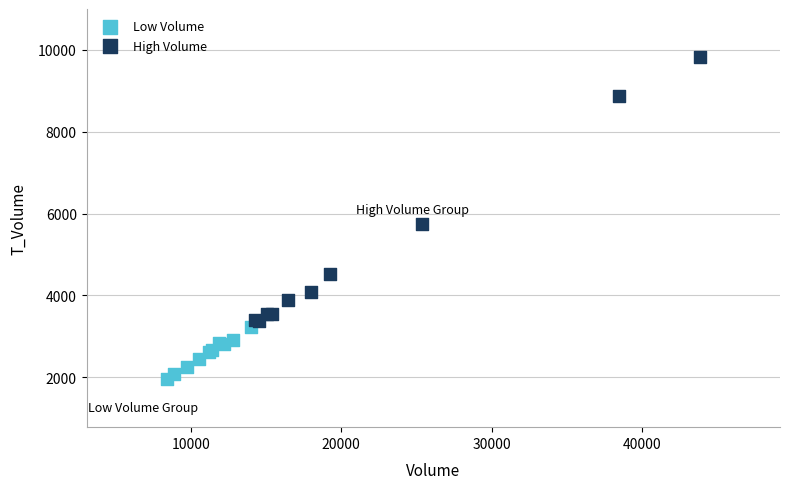

Which series has the largest Y range (max minus min)?

High Volume